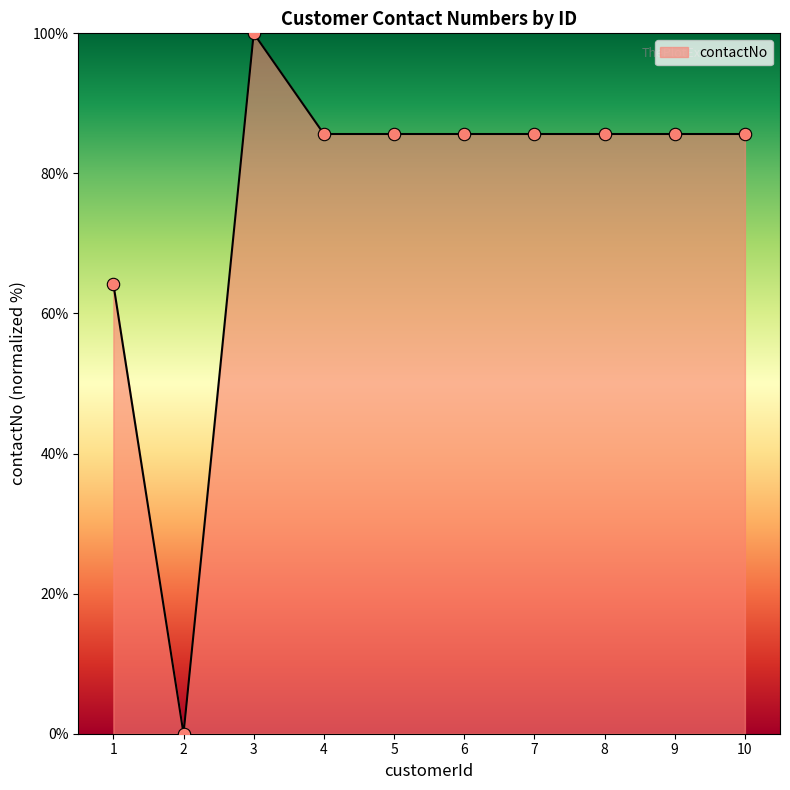

What is the ratio of the value at 1 to the value at 9?

0.7